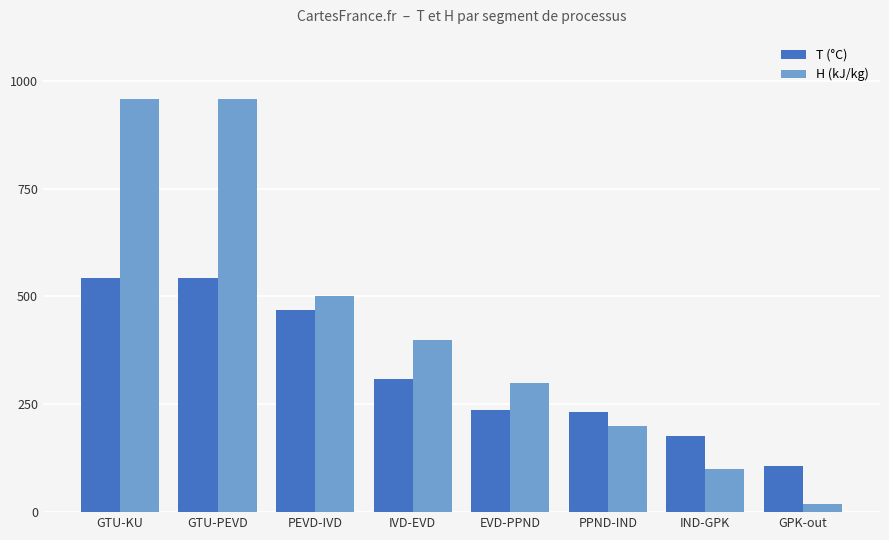

Which series has the largest total across all categories?

H (kJ/kg)